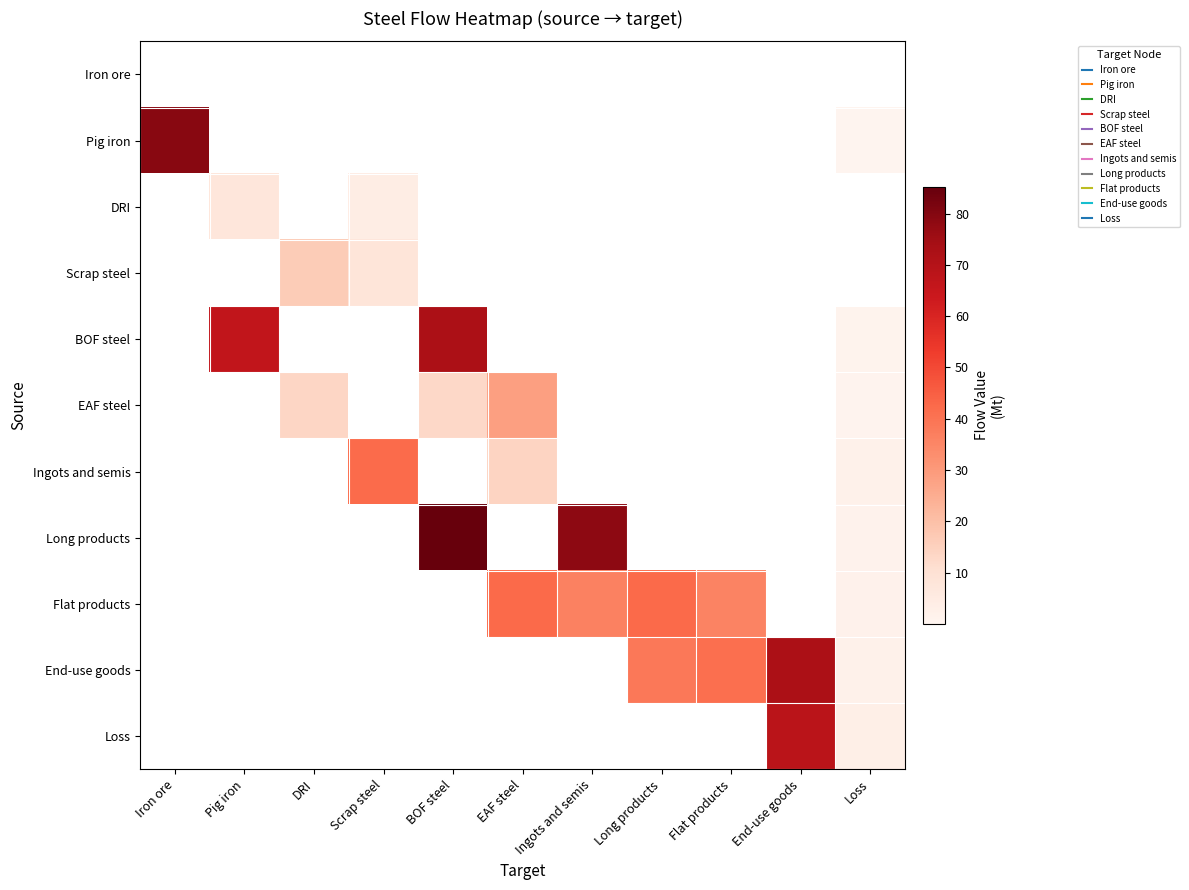

Rank the series at Pig iron from highest to lowest value.

BOF steel, DRI, Iron ore, Pig iron, Scrap steel, EAF steel, Ingots and semis, Long products, Flat products, End-use goods, Loss